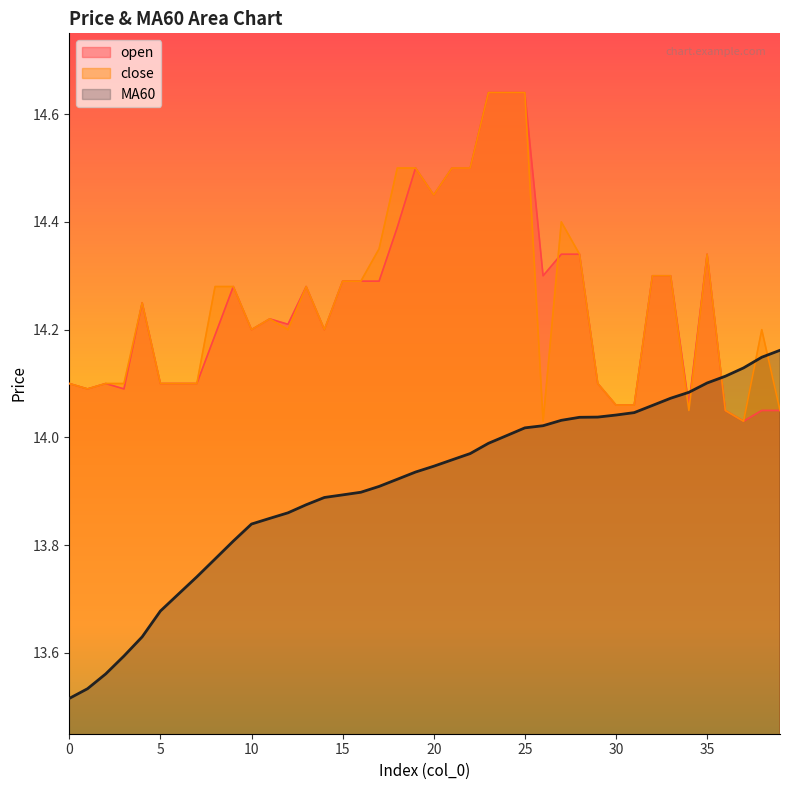

What is the highest value of the MA60 series?

14.2